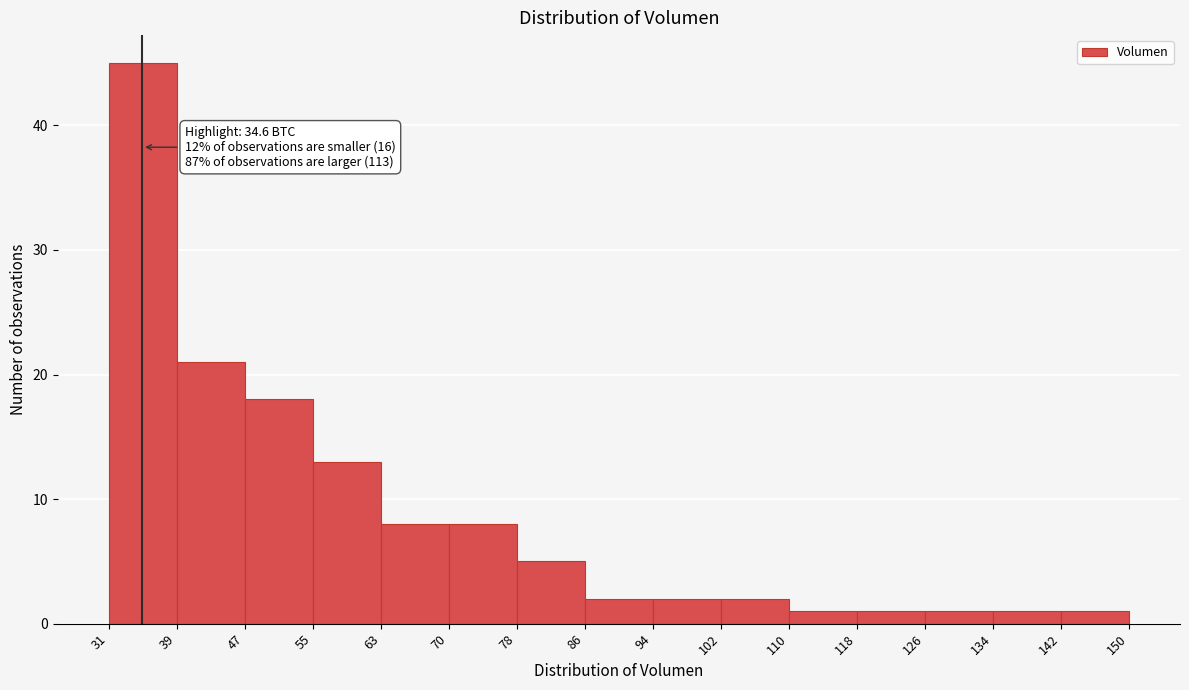

Which range on the x-axis has the tallest bar?

31 to 39